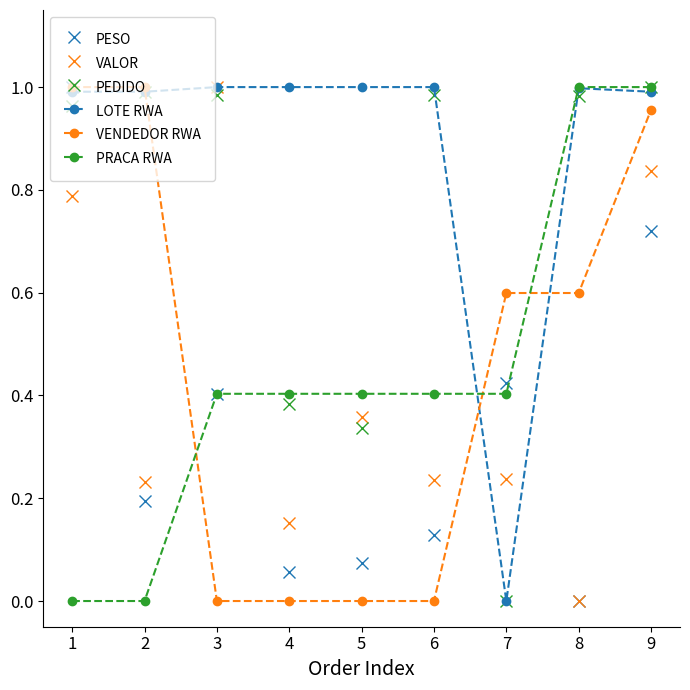

Which series ends up on top after the final intersection of VALOR and VENDEDOR RWA?

VENDEDOR RWA